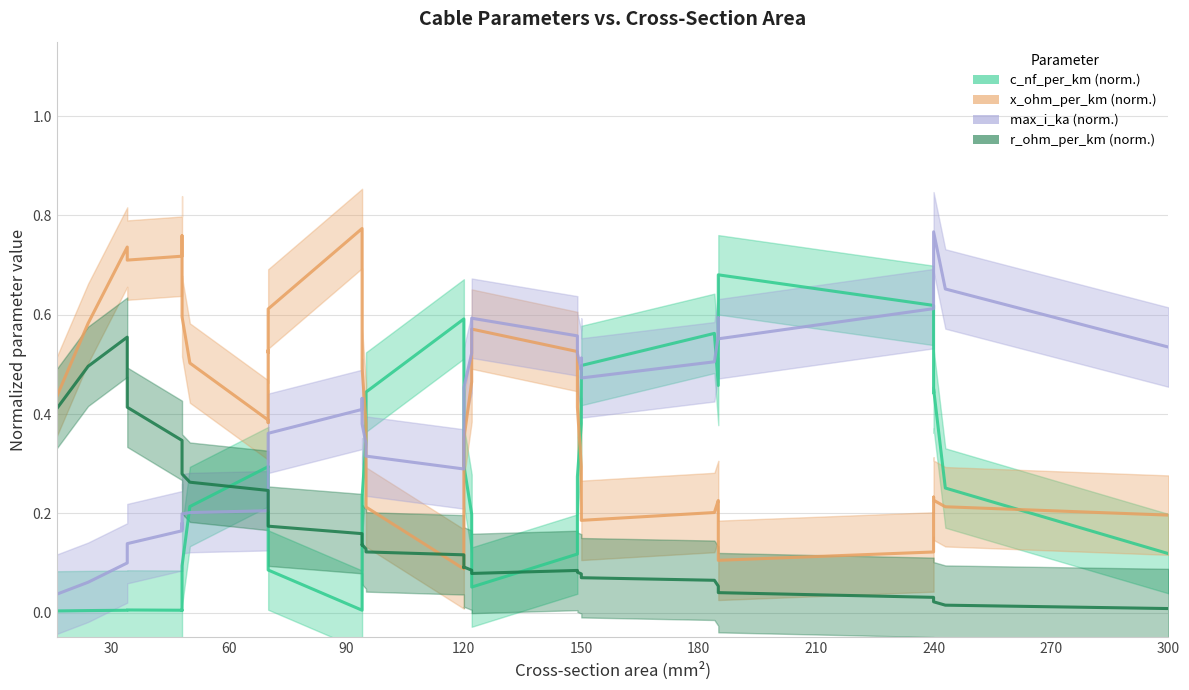

What is the average value of the r_ohm_per_km (norm.) series?

0.2